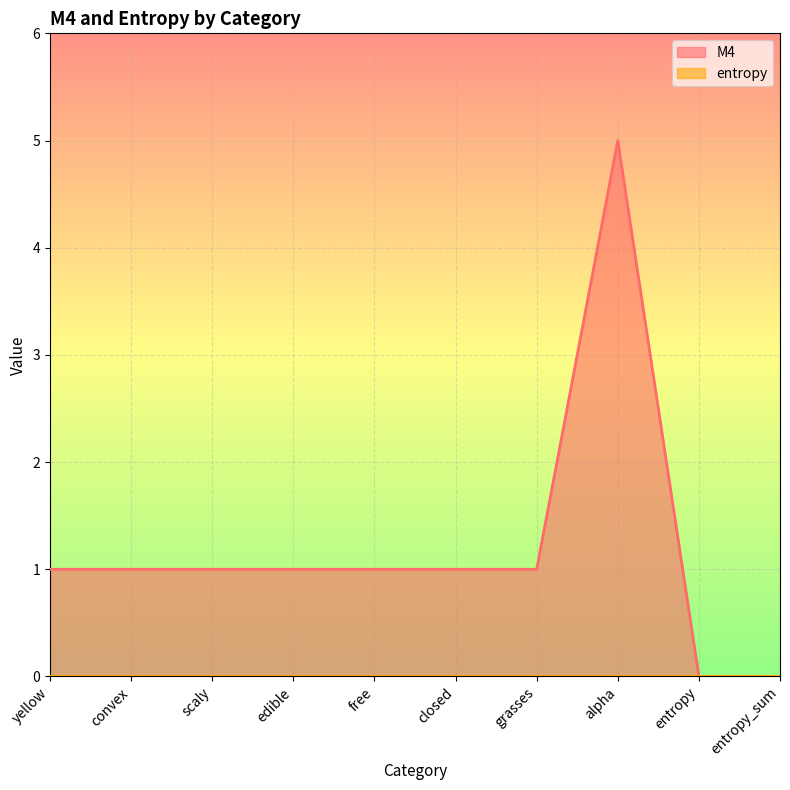

What is the maximum value shown in the chart?

5